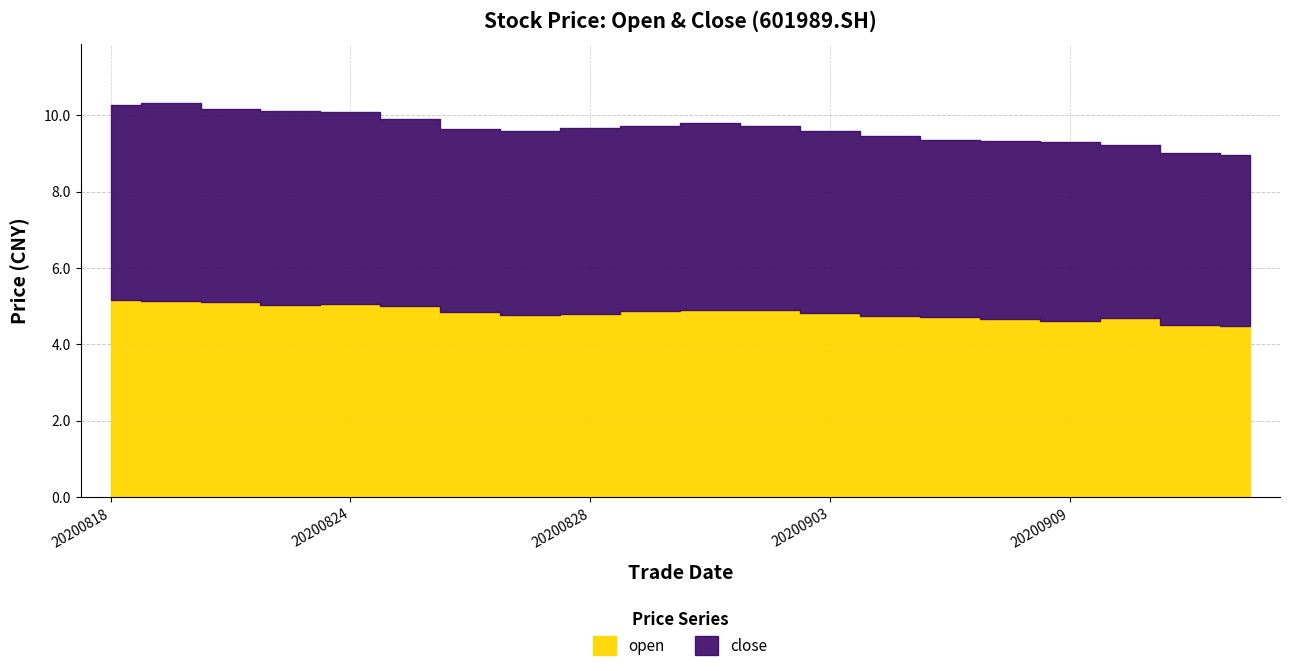

What is the average value of the open series?

4.8